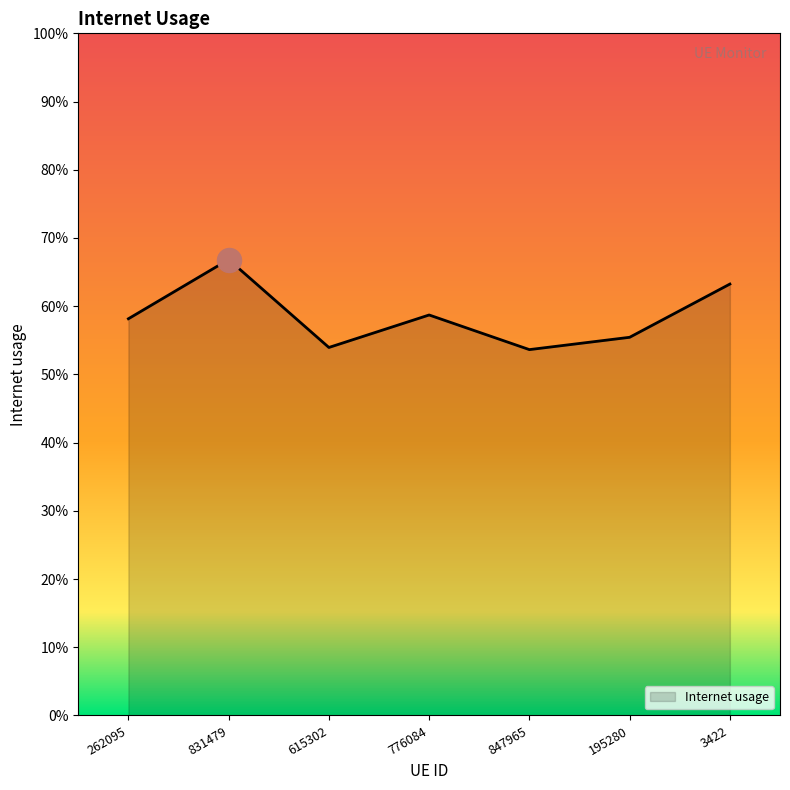

What is the change in value from 262095 to 831479?

+0.1